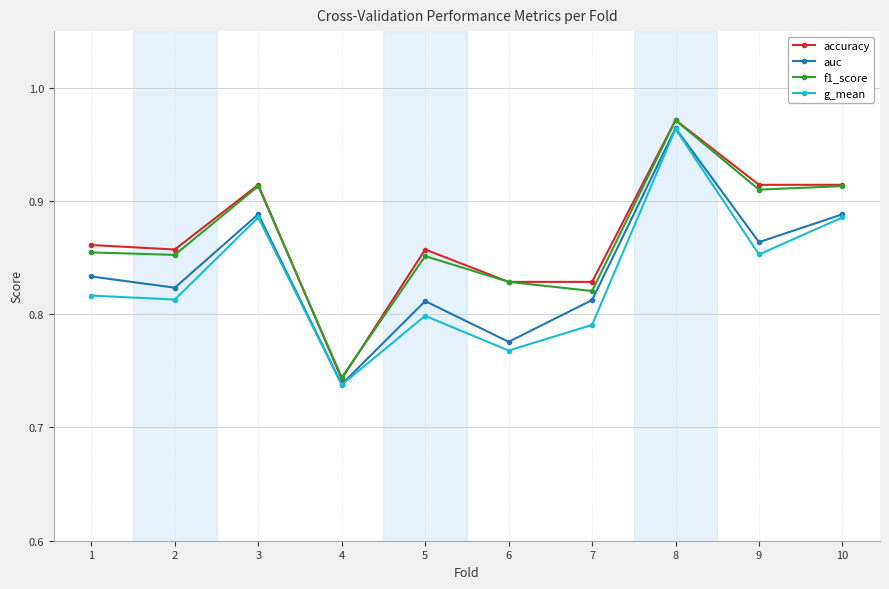

Where is accuracy nearest to the value 0?

4